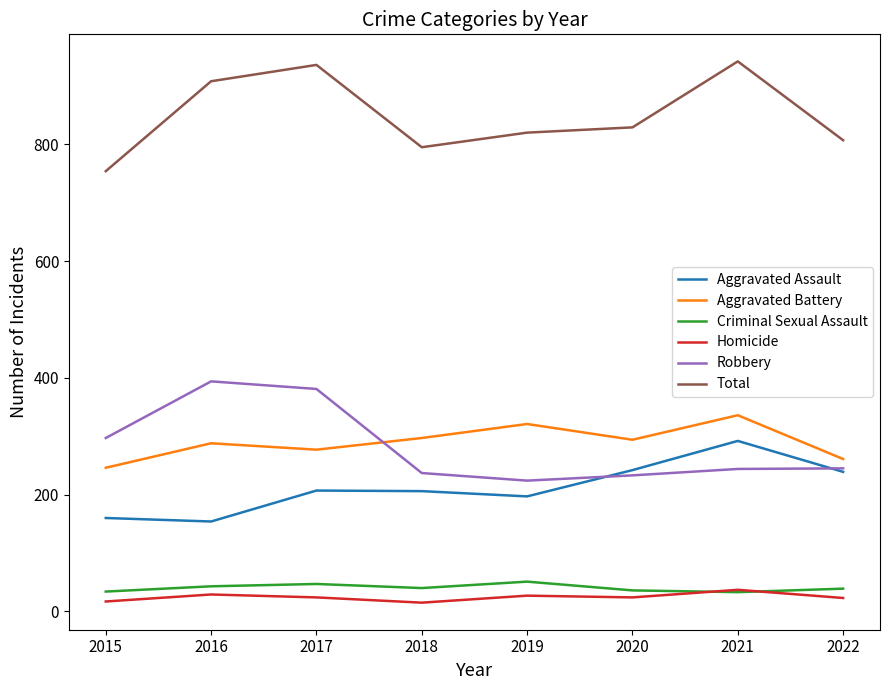

True or false: Robbery and Criminal Sexual Assault cross at least once.

False